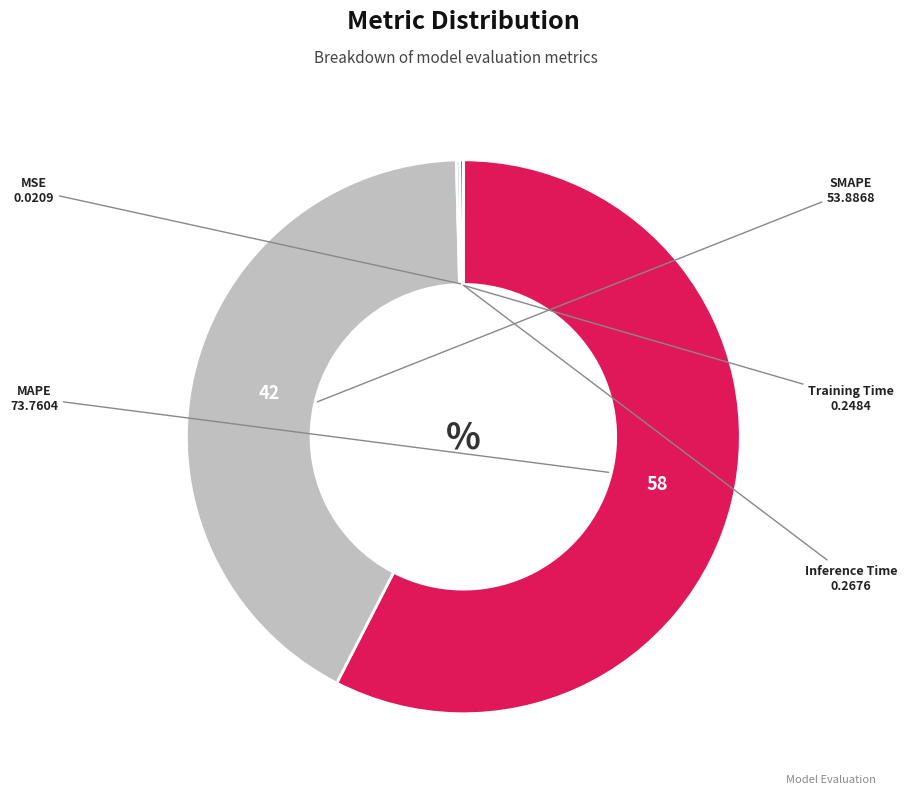

Is there any slice that represents more than half of the pie?

Yes